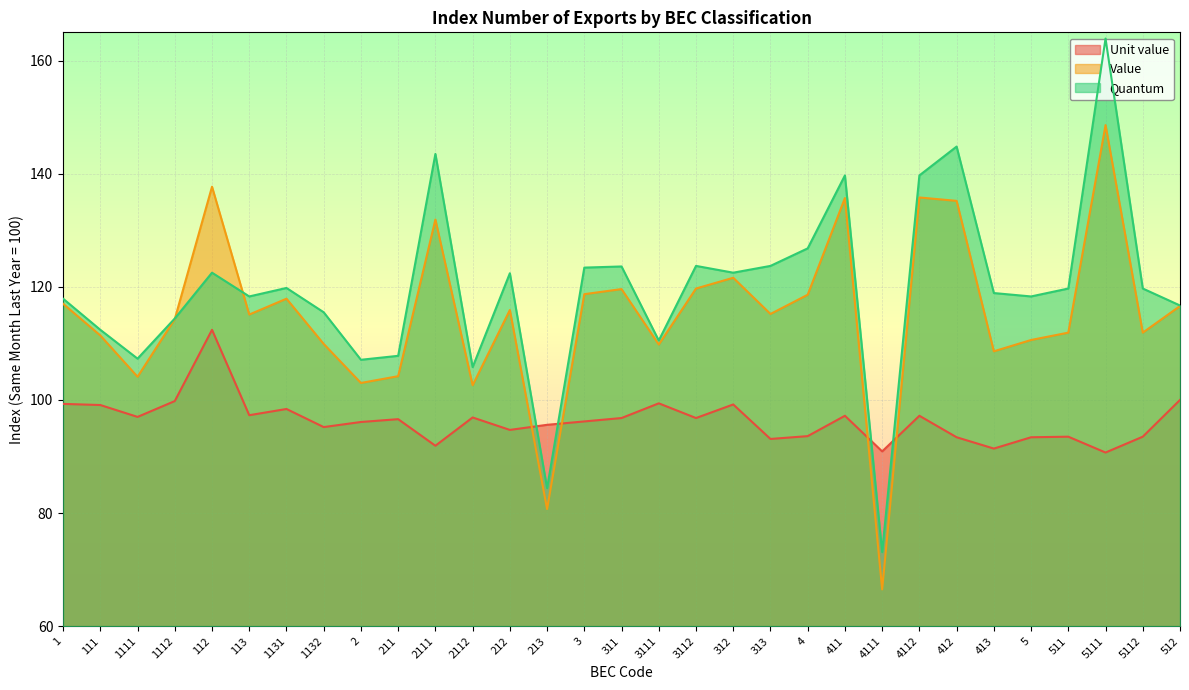

What is the difference between the highest and lowest values at 2111?

51.6